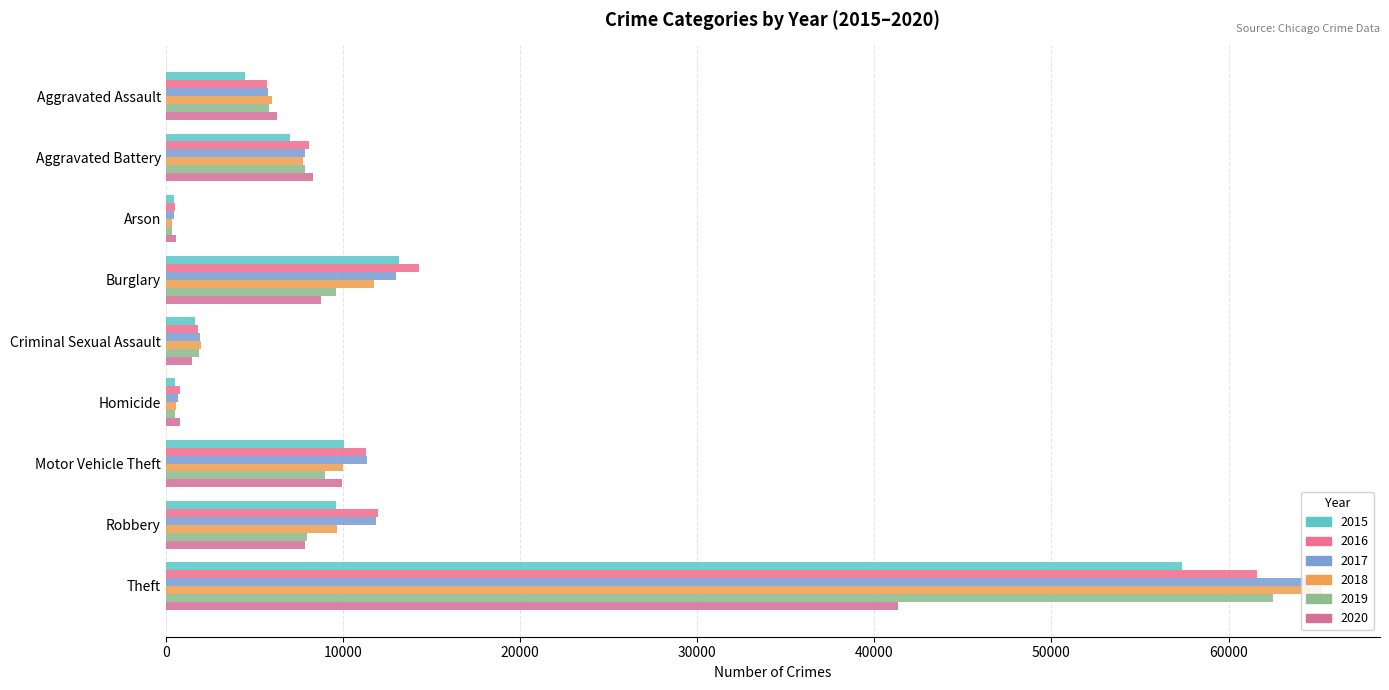

Count the number of categories in the chart.

9